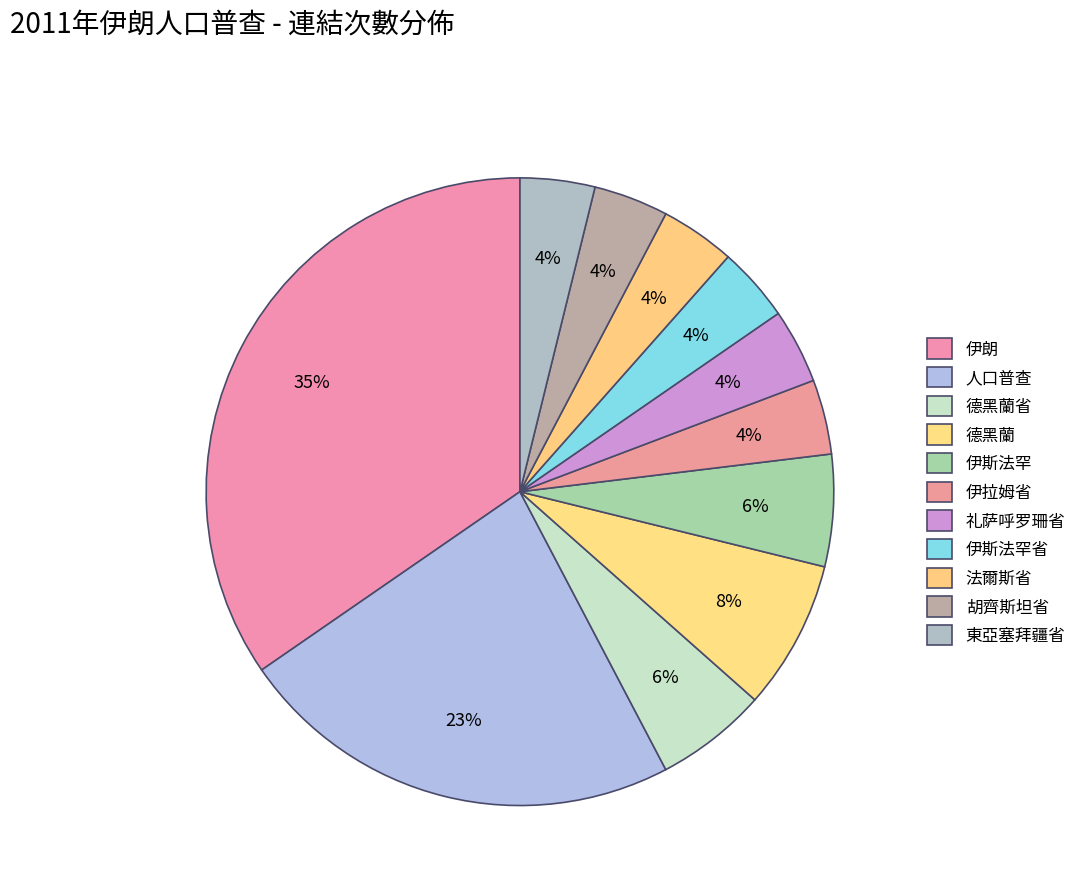

To the nearest percent, what percentage of the pie is 伊斯法罕?

6%